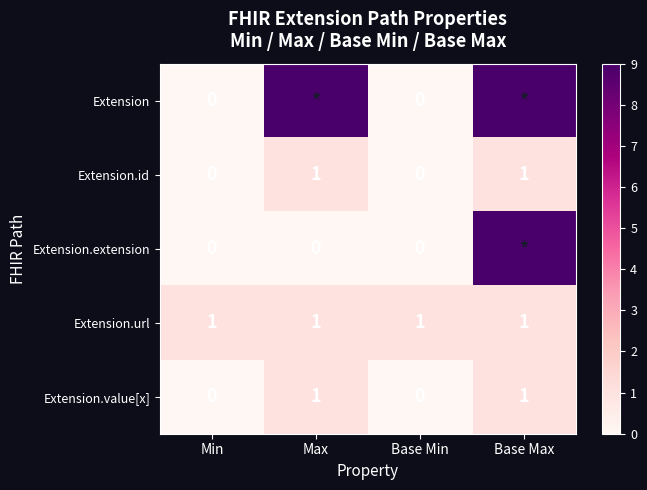

Is it true that Extension.id equals 1 at Base Max?

True